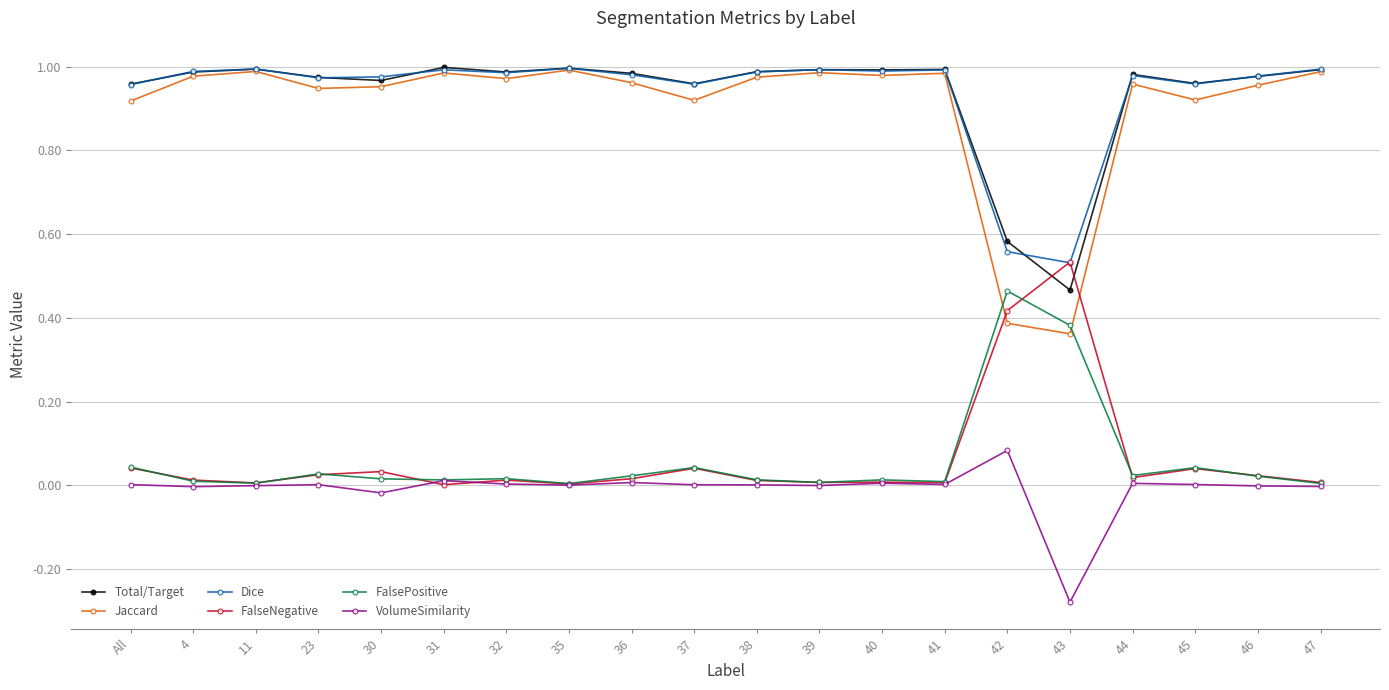

The value of VolumeSimilarity at 43 is -0.2. True or false?

False